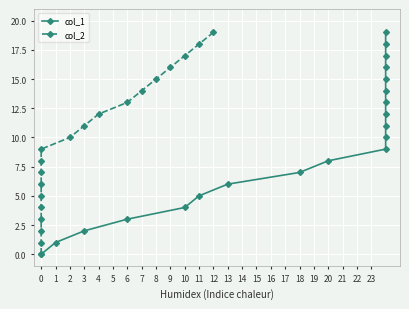

What is the value of the col_2 point at the 17th from the left?

16